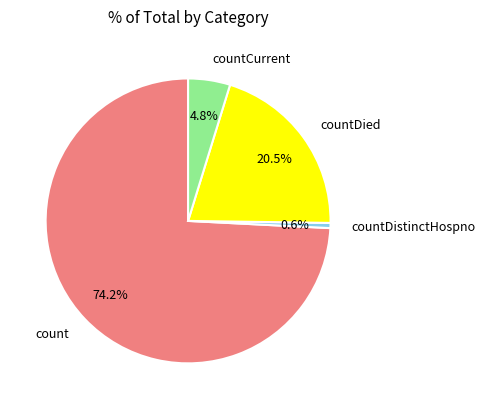

Which category has the smallest portion of the pie?

countDistinctHospno